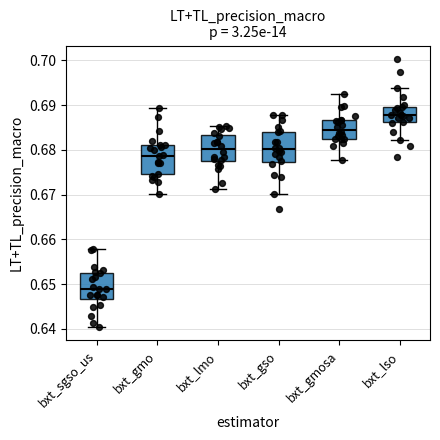

Where does the median line of the box for bxt_gmosa sit on the y-axis? The values are not printed on the chart, so give them approximately, as read against the axis.

0.684